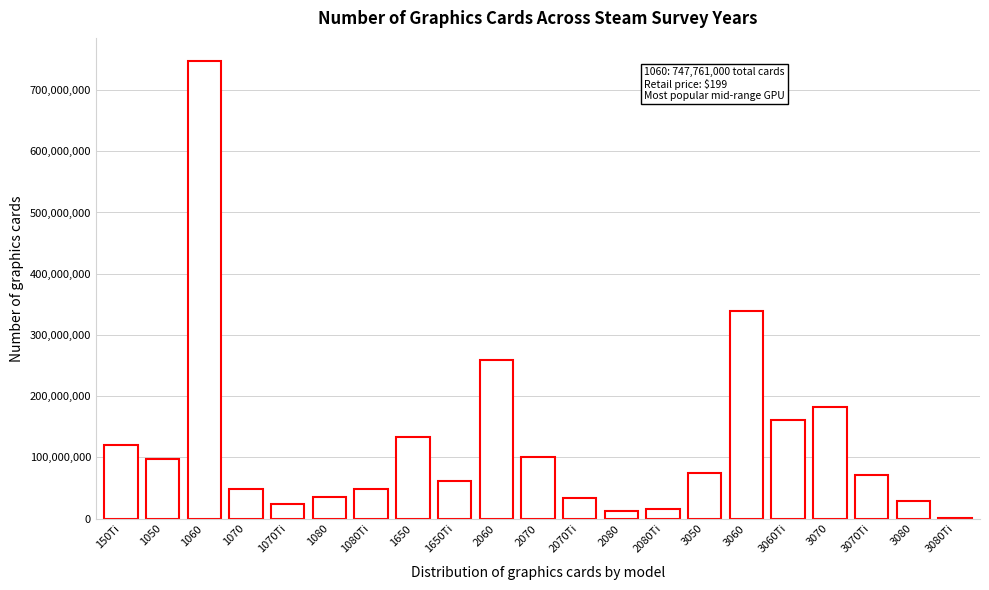

What is the change in value from 150Ti to 1080?

-84064990